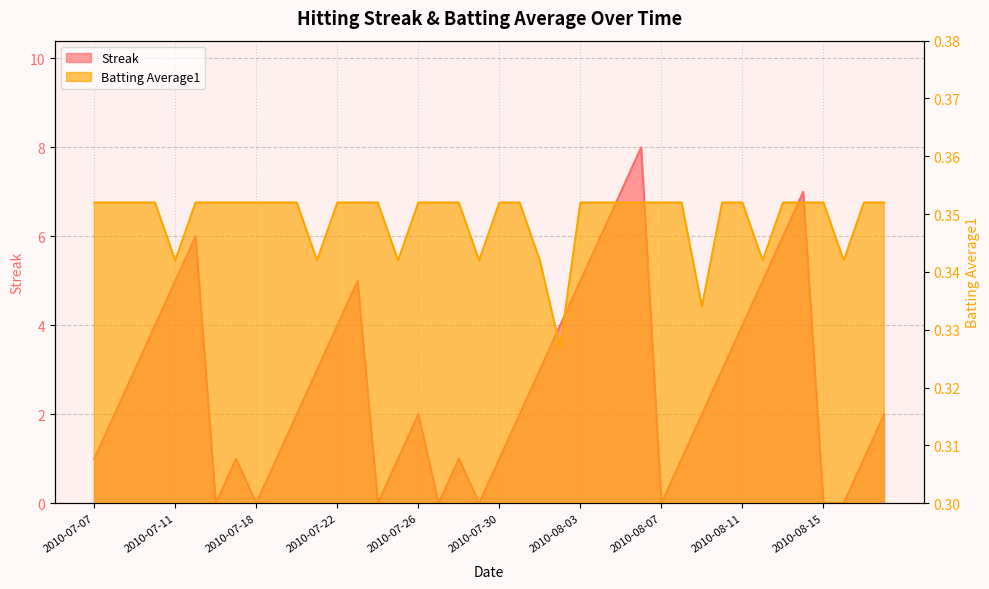

Where is the first local maximum for Streak?

2010-07-15